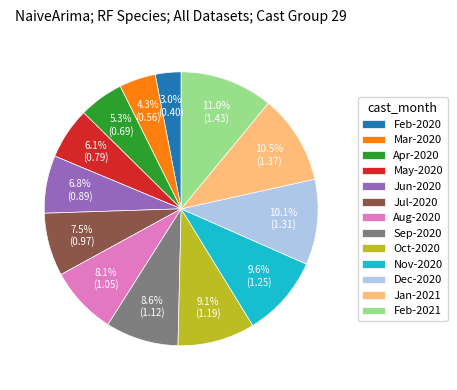

Is May-2020 the majority of the pie?

No